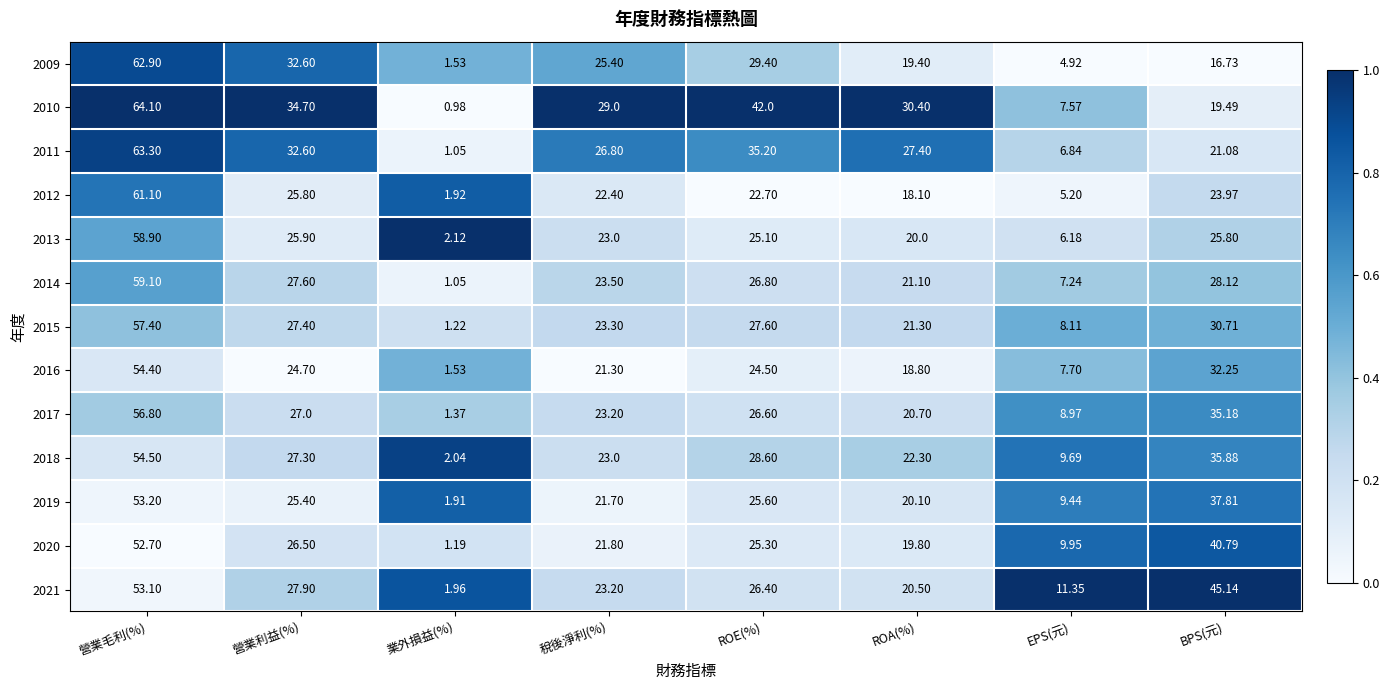

At how many categories does at least one series exceed 0?

8